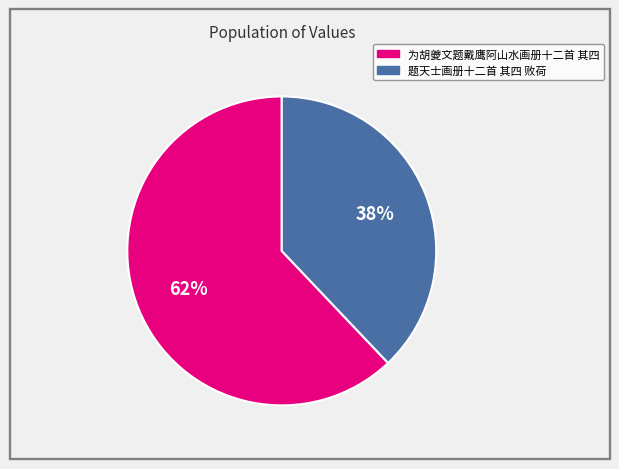

Which has a higher value, 为胡夔文题戴鹰阿山水画册十二首 其四 or 题天士画册十二首 其四 败荷?

为胡夔文题戴鹰阿山水画册十二首 其四